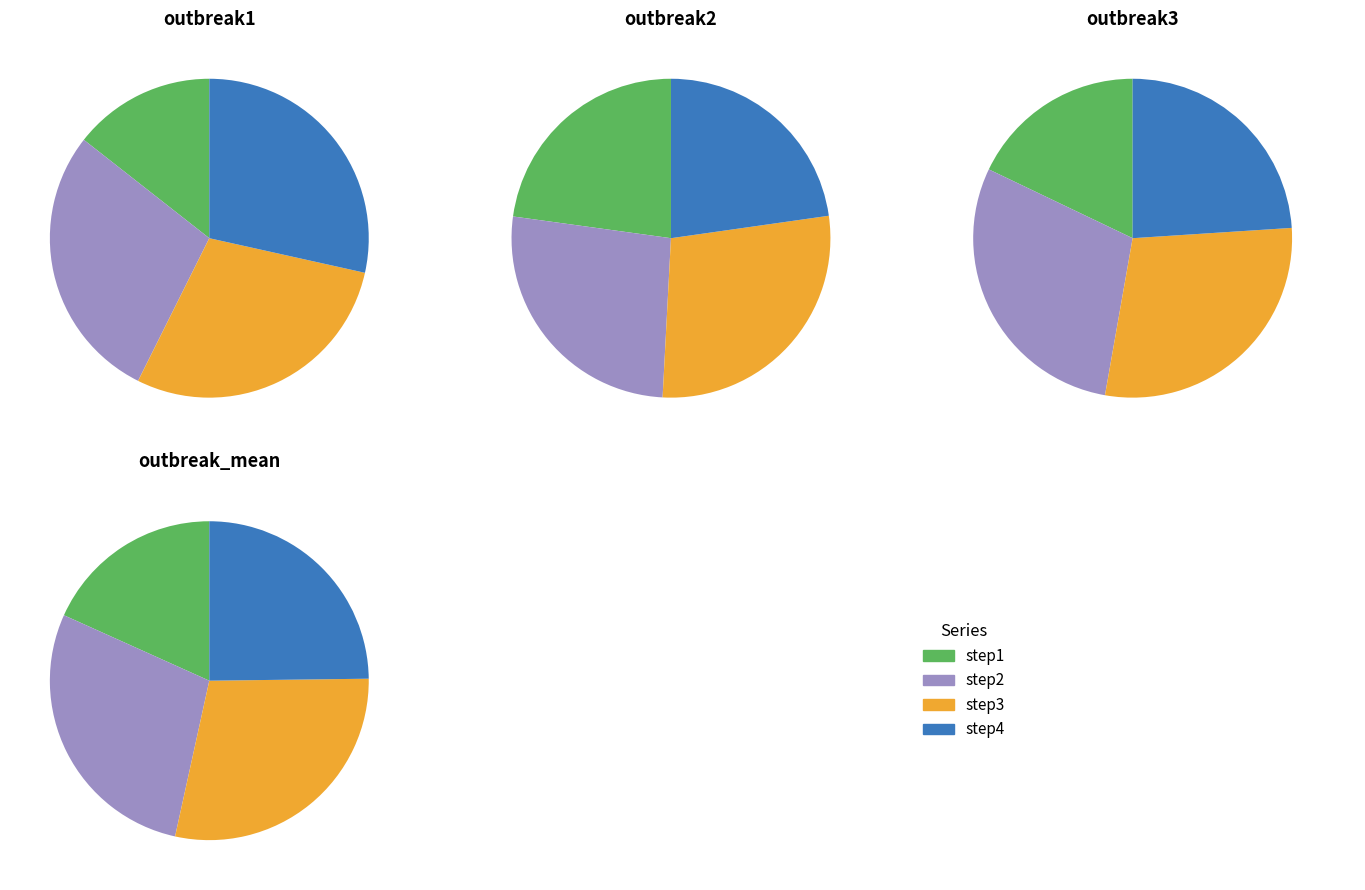

Does any single category account for the majority?

No